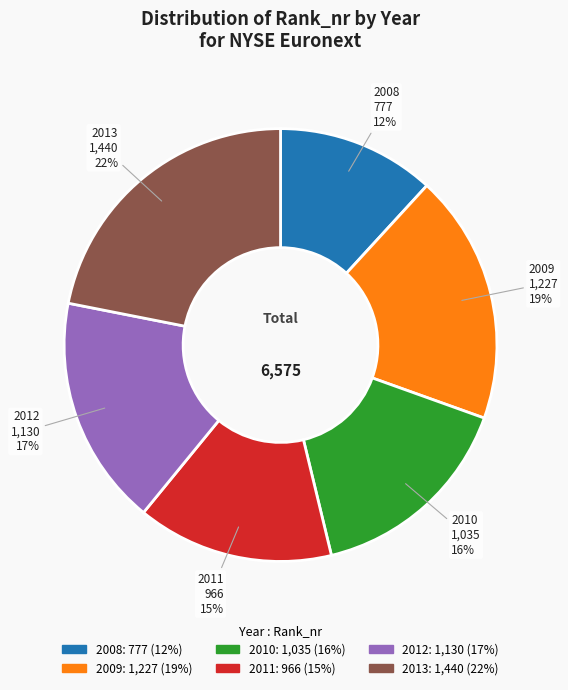

To the nearest percent, what percentage of the pie is 2009?

19%